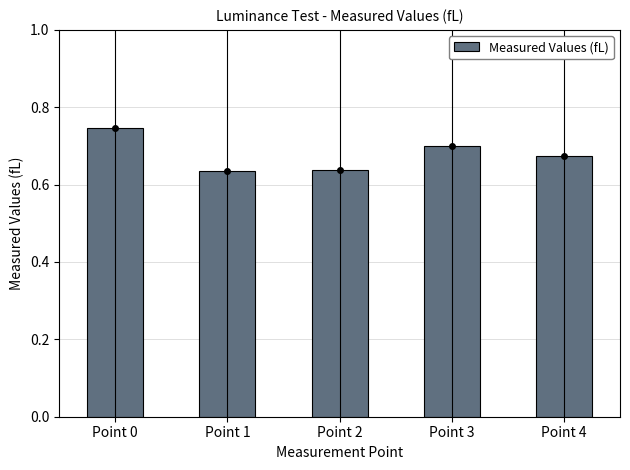

How many bars are there in total?

5